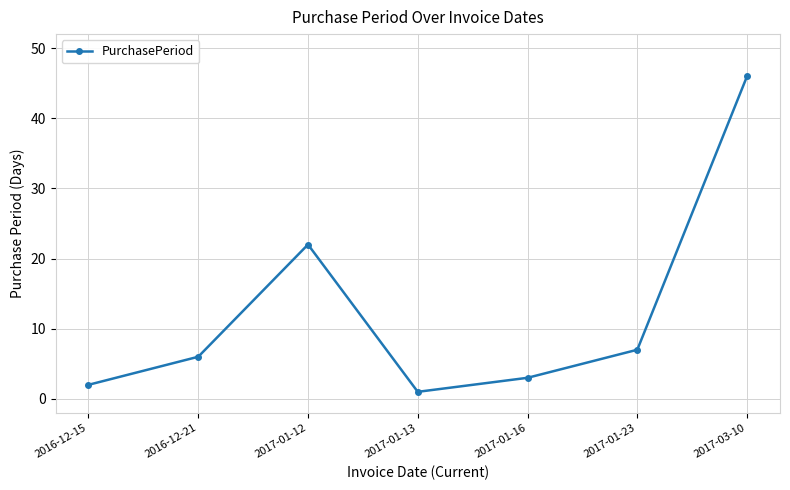

What is the difference between the maximum and minimum values?

45